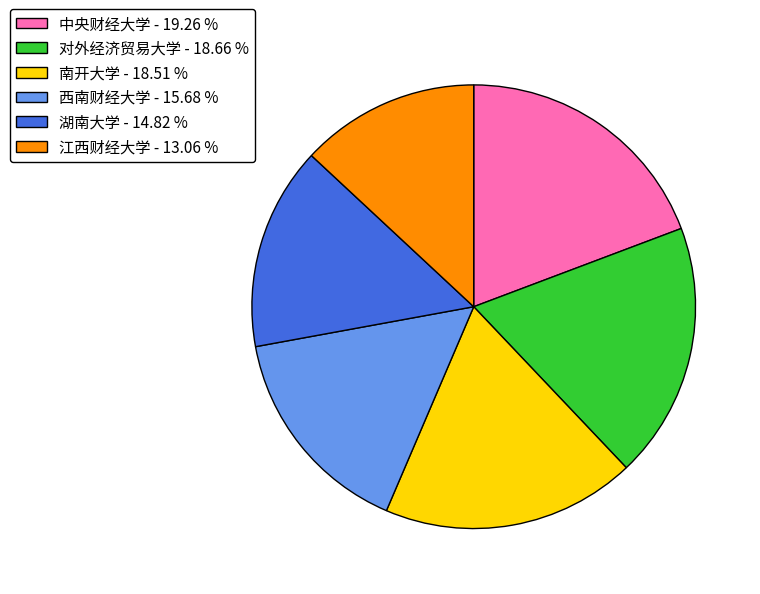

Is the sum of 对外经济贸易大学 - 18.66 % and 江西财经大学 - 13.06 % greater than half?

No